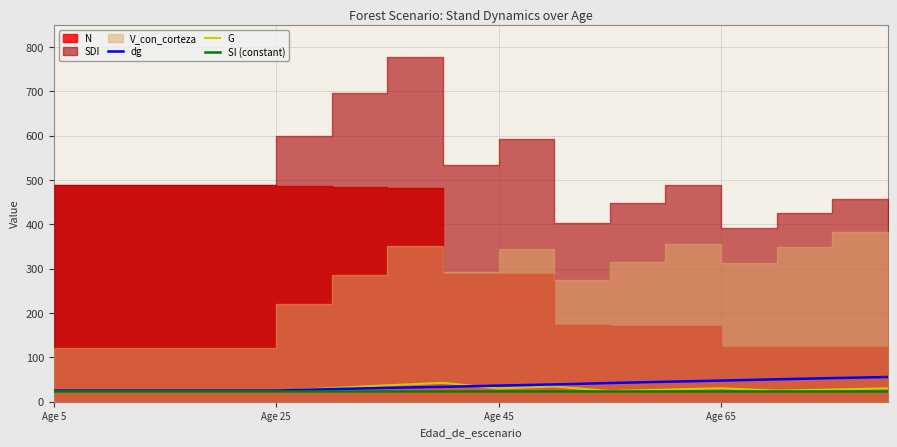

What is the smallest value displayed?

24.0